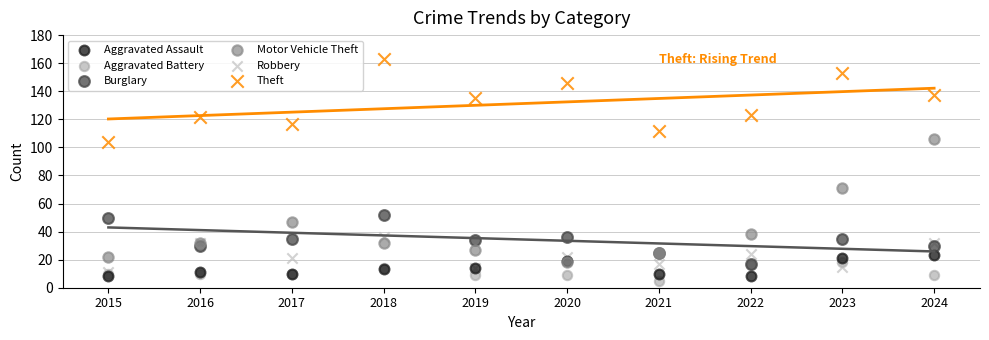

In the Theft series, what Y value is closest to 133?

135